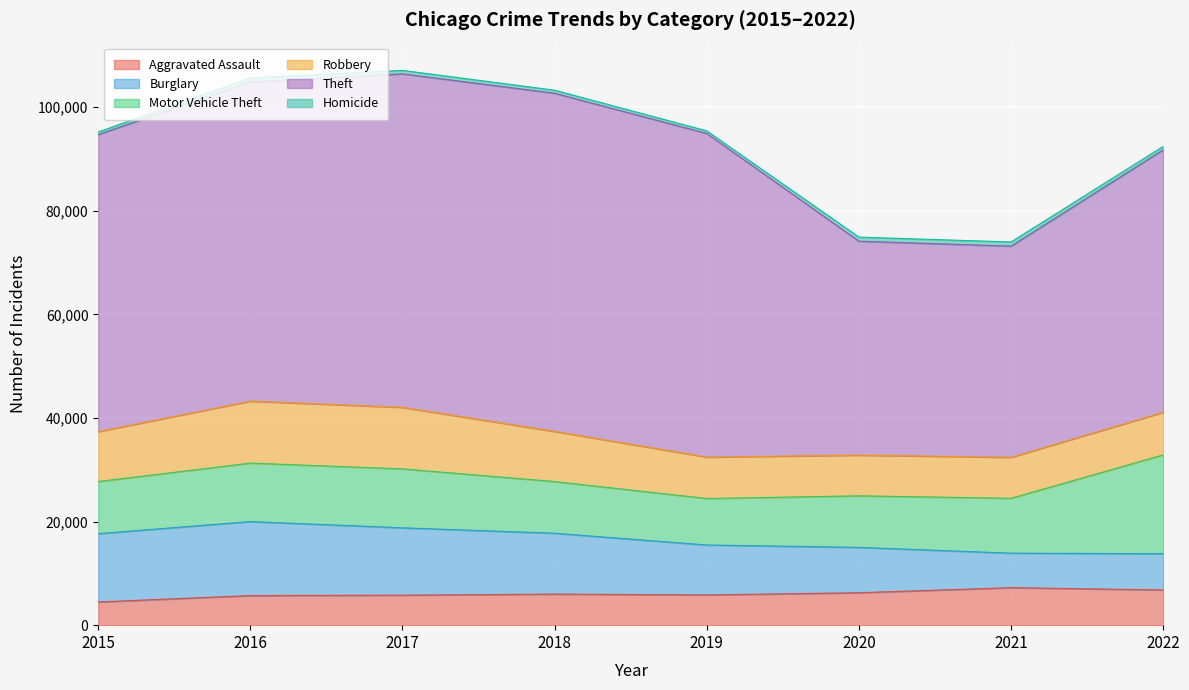

Which series has the largest range (max minus min)?

Theft